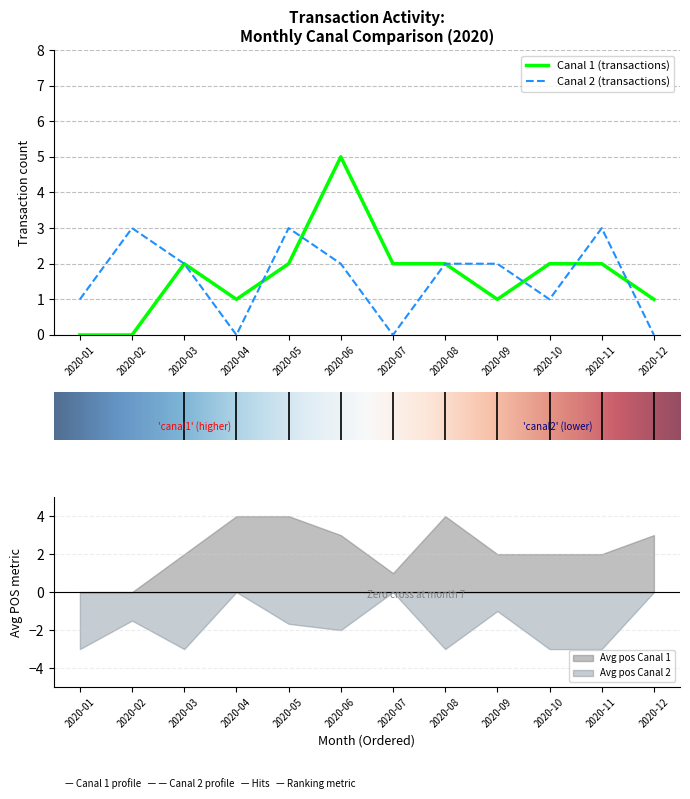

Which series has the largest total across all categories?

Canal 1 count